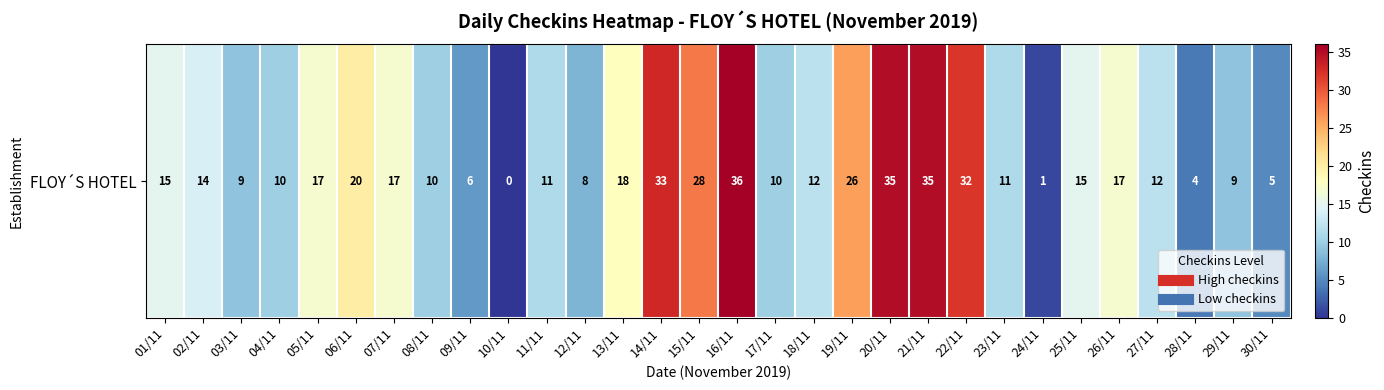

The value at 26/11 is 26. True or false?

False